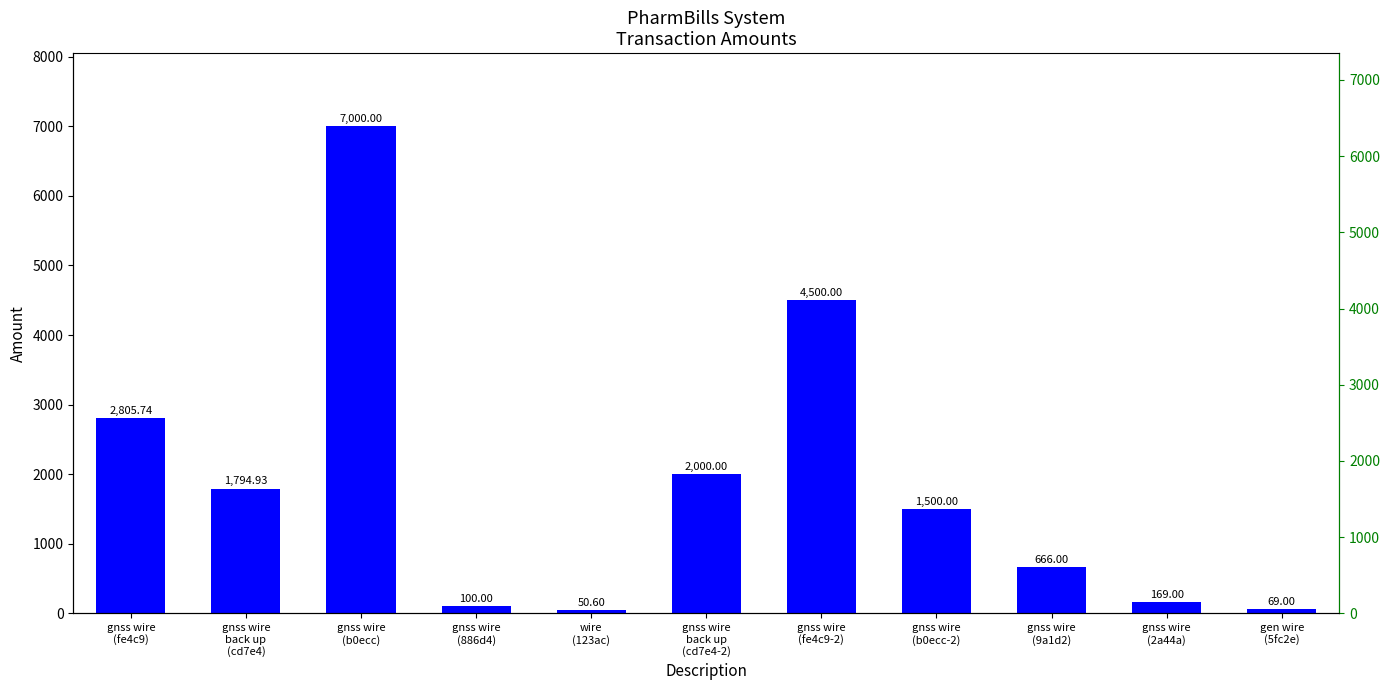

Reading left to right, transcribe all the data shown in this chart.

gnss wire
(fe4c9)=2805.7	gnss wire
back up
(cd7e4)=1794.9	gnss wire
(b0ecc)=7000.0	gnss wire
(886d4)=100.0	wire
(123ac)=50.6	gnss wire
back up
(cd7e4-2)=2000.0	gnss wire
(fe4c9-2)=4500.0	gnss wire
(b0ecc-2)=1500.0	gnss wire
(9a1d2)=666.0	gnss wire
(2a44a)=169.0	gen wire
(5fc2e)=69.0